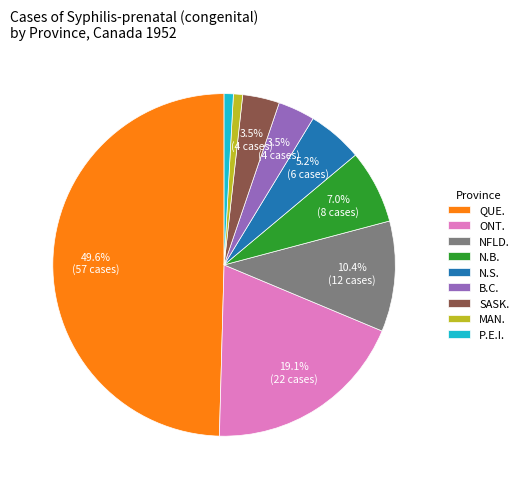

Is the sum of MAN. and N.S. greater than half?

No